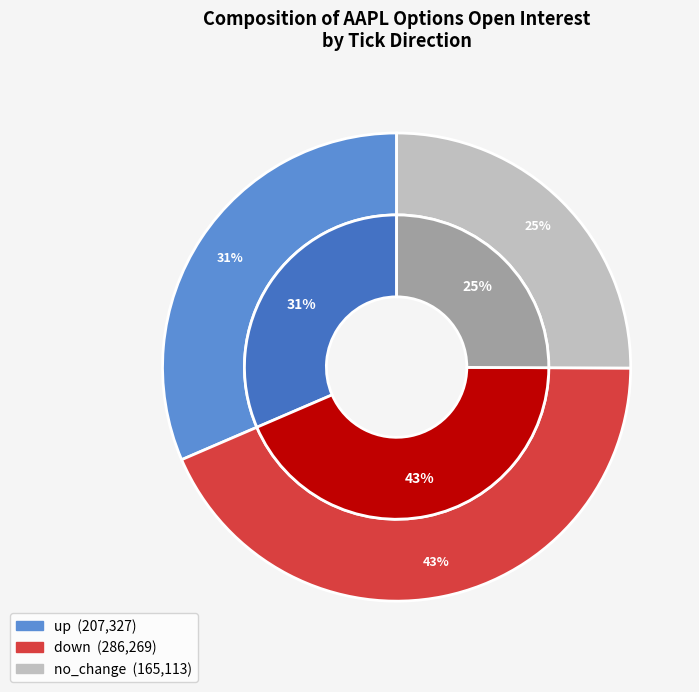

Which has a higher value, down or no_change?

down